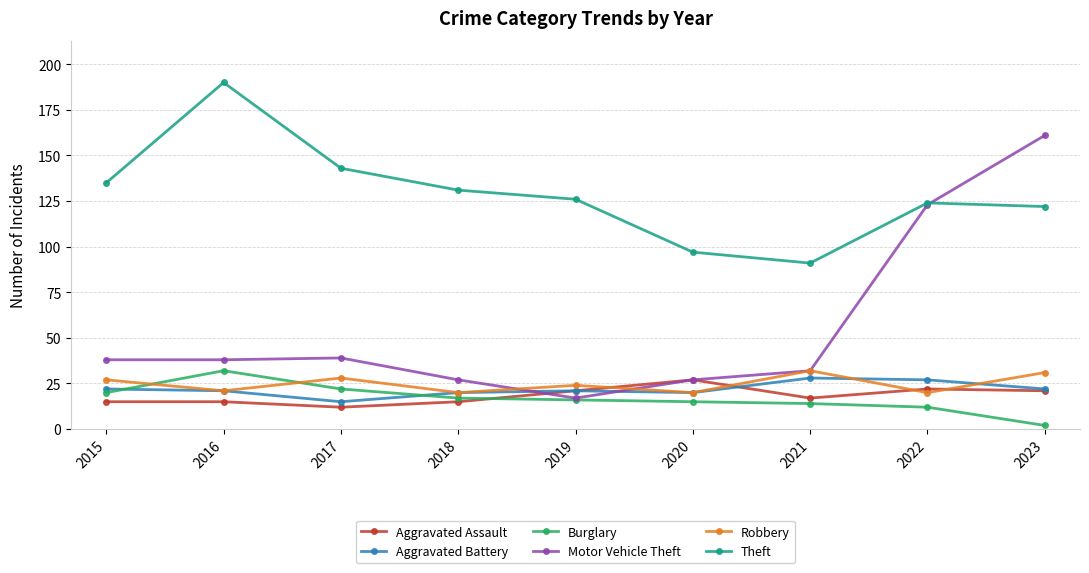

What are all the series names shown in the legend?

Aggravated Assault, Aggravated Battery, Burglary, Motor Vehicle Theft, Robbery, Theft